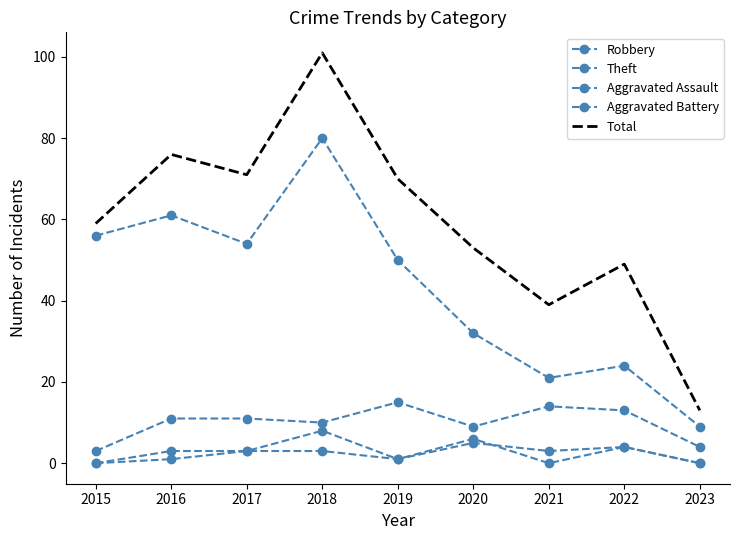

List the labels in order of Robbery value, smallest first.

2015, 2023, 2020, 2018, 2016, 2017, 2022, 2021, 2019